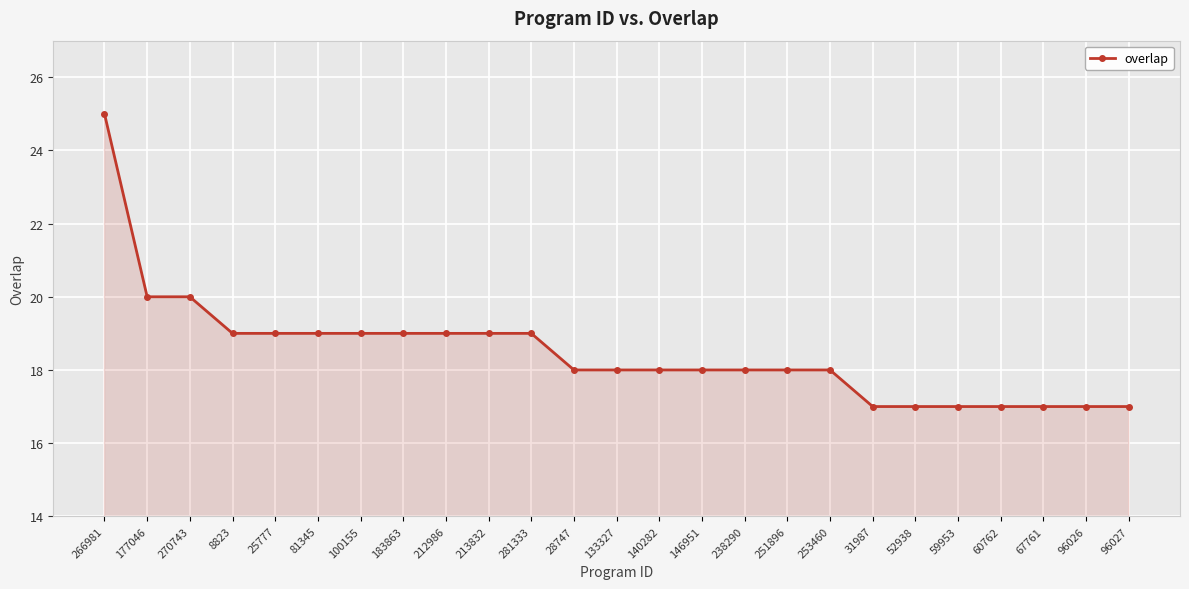

What is the sum of all values?

462